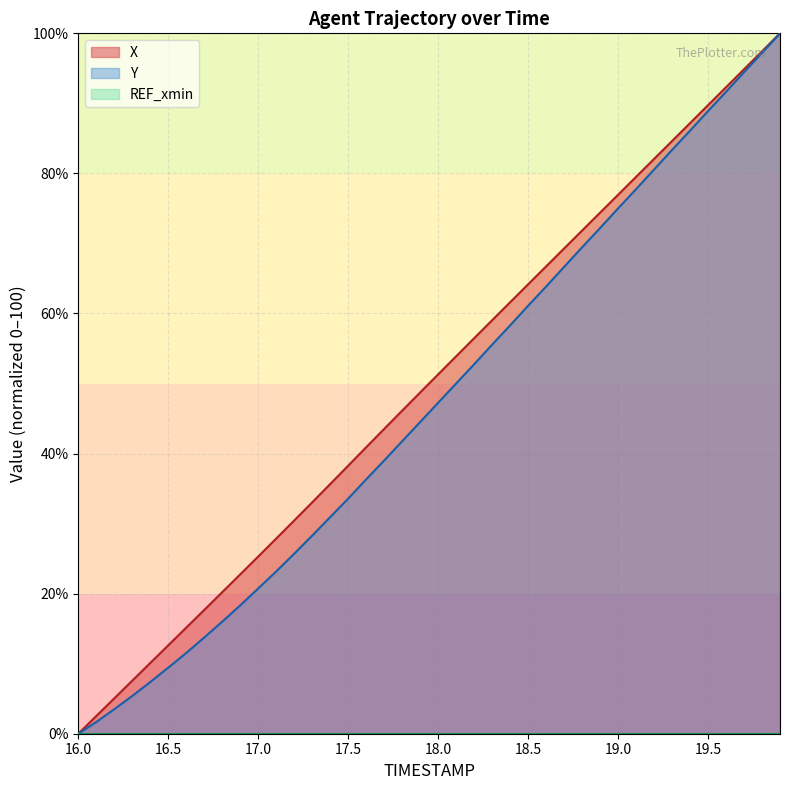

List the labels in order of Y value, largest first.

19.9, 19.8, 19.7, 19.6, 19.5, 19.4, 19.3, 19.2, 19.1, 19.0, 18.9, 18.8, 18.7, 18.6, 18.5, 18.4, 18.3, 18.2, 18.1, 18.0, 17.9, 17.8, 17.7, 17.6, 17.5, 17.4, 17.3, 17.2, 17.1, 17.0, 16.9, 16.8, 16.7, 16.6, 16.5, 16.4, 16.3, 16.2, 16.1, 16.0